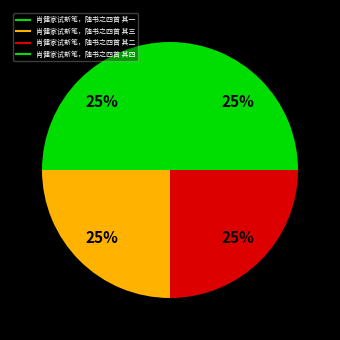

The 肖健家试新笔，随书之四首 其二 slice represents 25% of the pie. True or false?

True